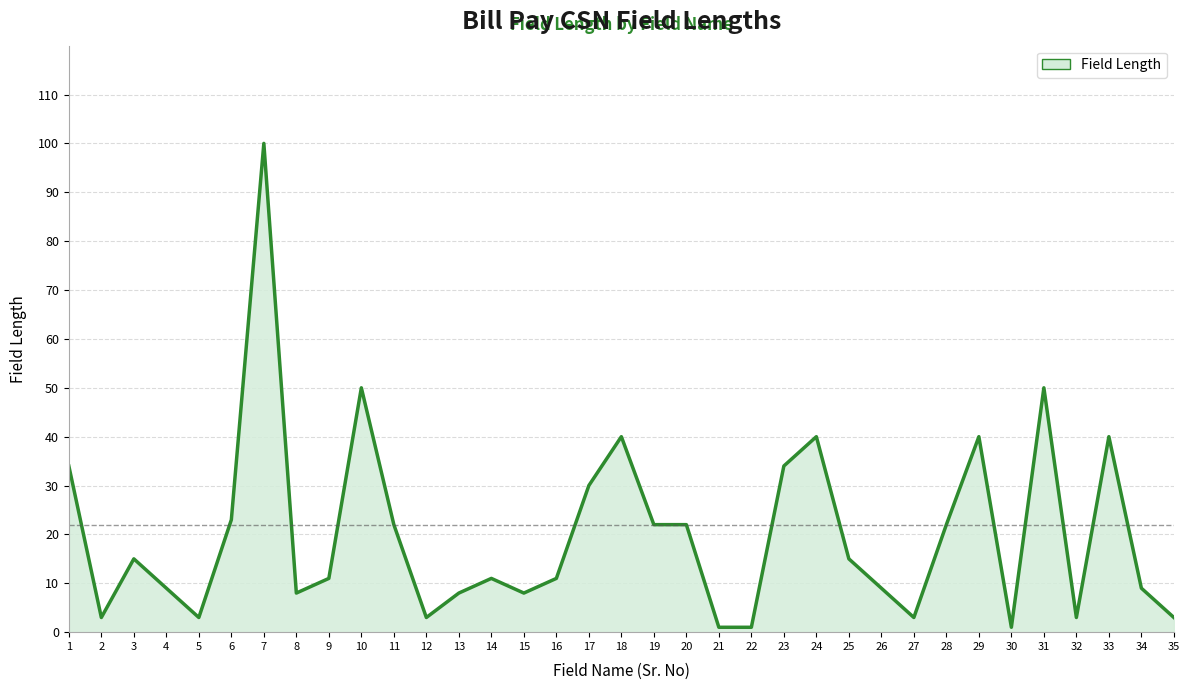

What is the maximum value shown in the chart?

100